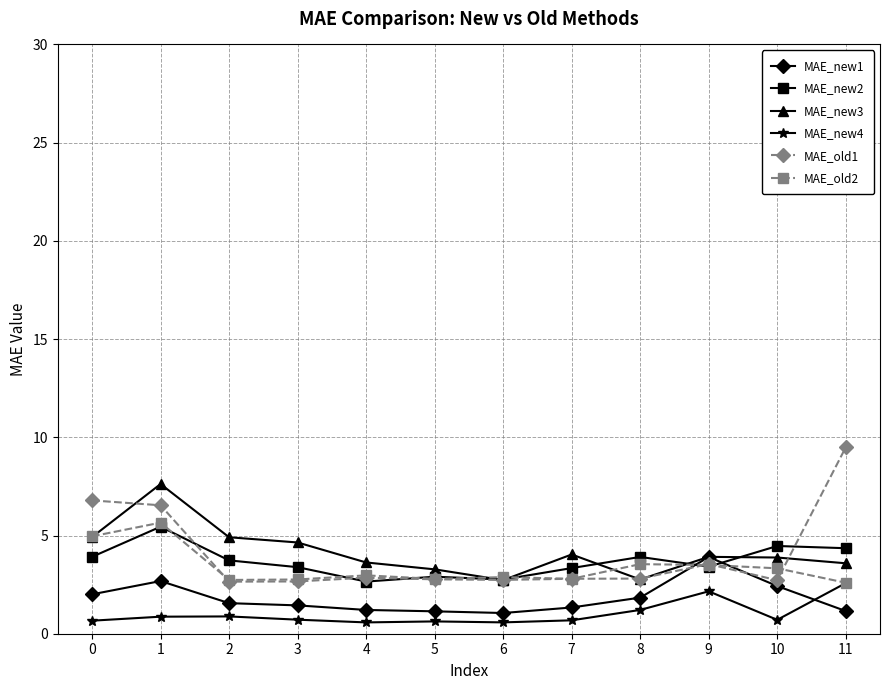

How many distinct data groups are displayed?

6